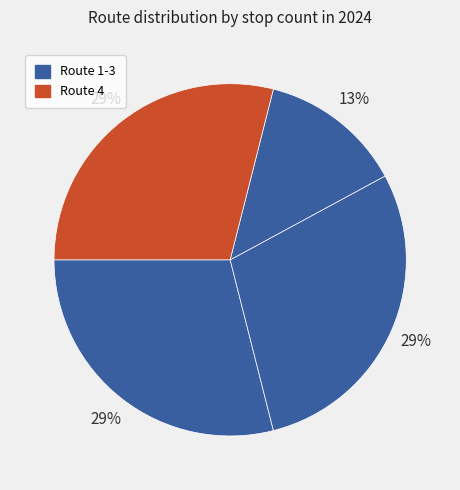

Count the number of slices in the pie.

4